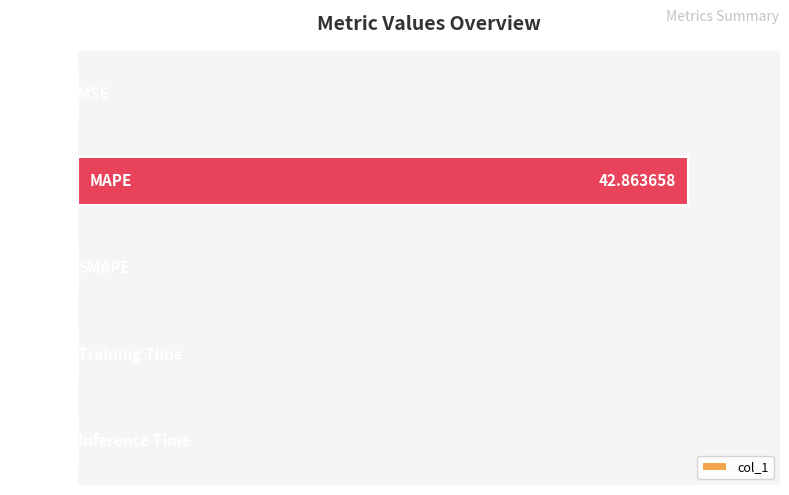

Rank the categories by value from lowest to highest.

2, 0, 4, 3, 1